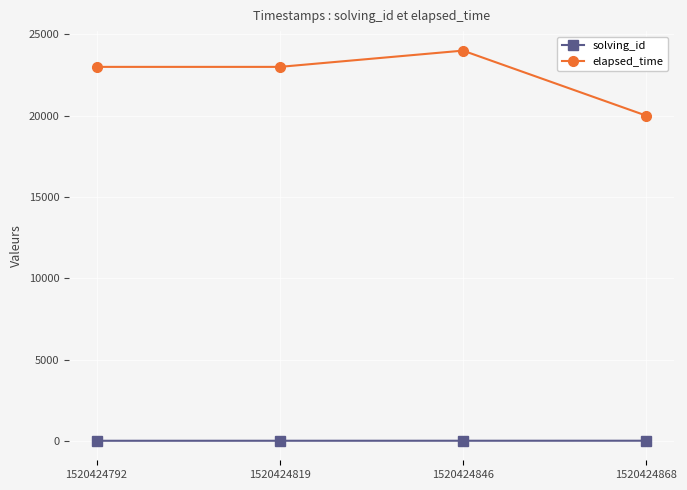

At which category does the chart reach its peak across all series?

1520424846